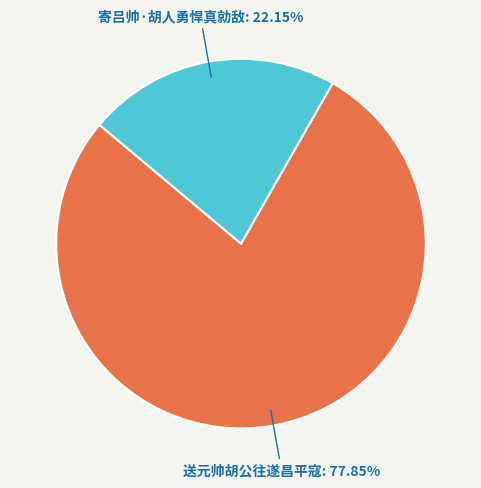

True or false: 送元帅胡公往遂昌平寇 accounts for 85% of the total.

False